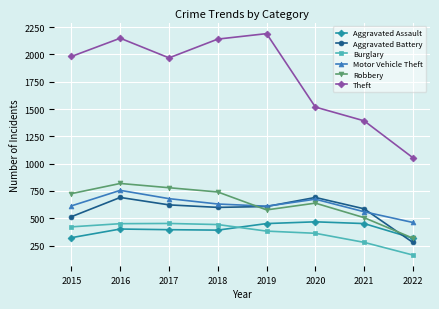

At how many categories does at least one series exceed 1372?

7